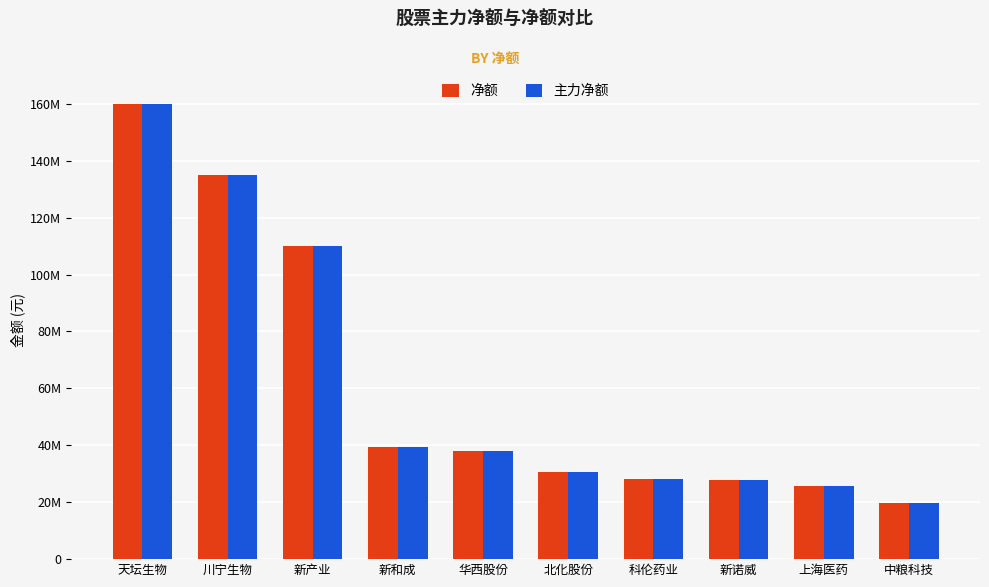

Are the bars horizontal?

No